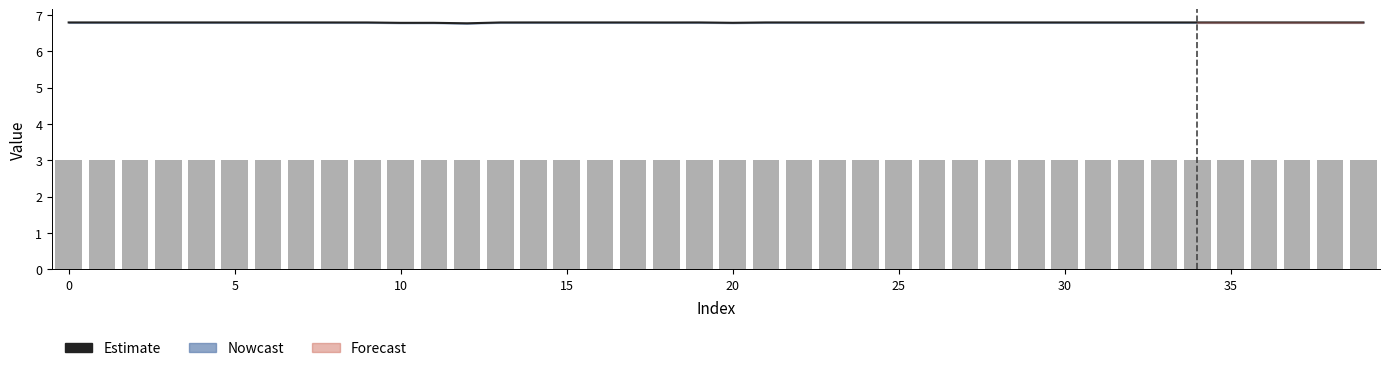

What value does the Salto_2 series have at 16?

3.0